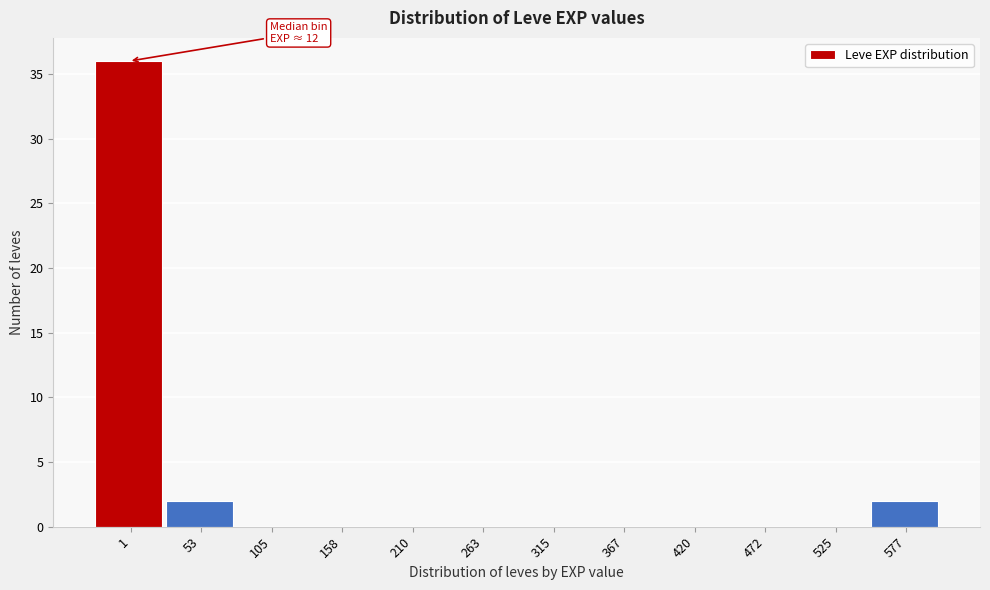

Reading right to left, transcribe all the data shown in this chart.

577=2	525=0	472=0	420=0	367=0	315=0	263=0	210=0	158=0	105=0	53=2	1=36